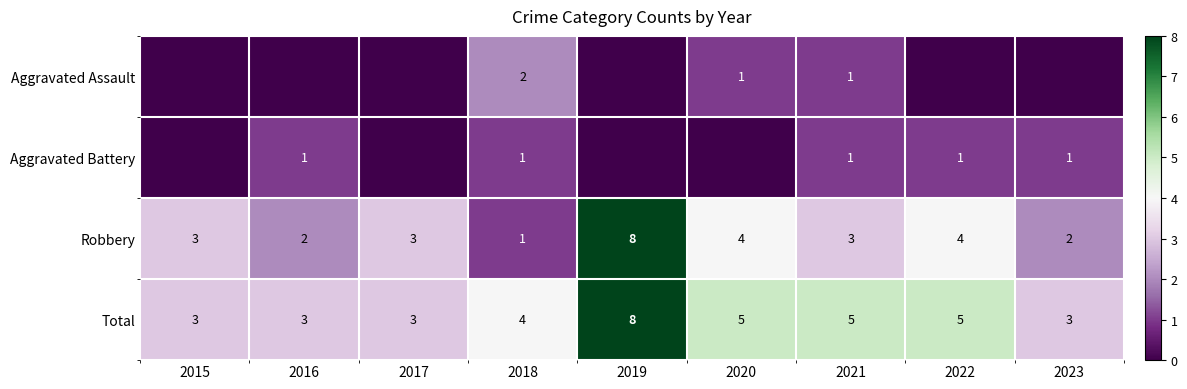

Is the value of Total at 2020 greater than the value of Robbery at 2016?

Yes